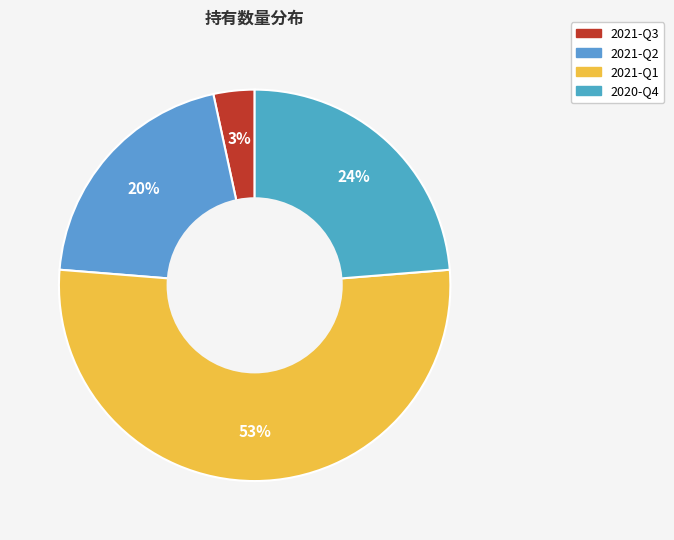

To the nearest percent, what percentage of the pie is 2021-Q1?

53%